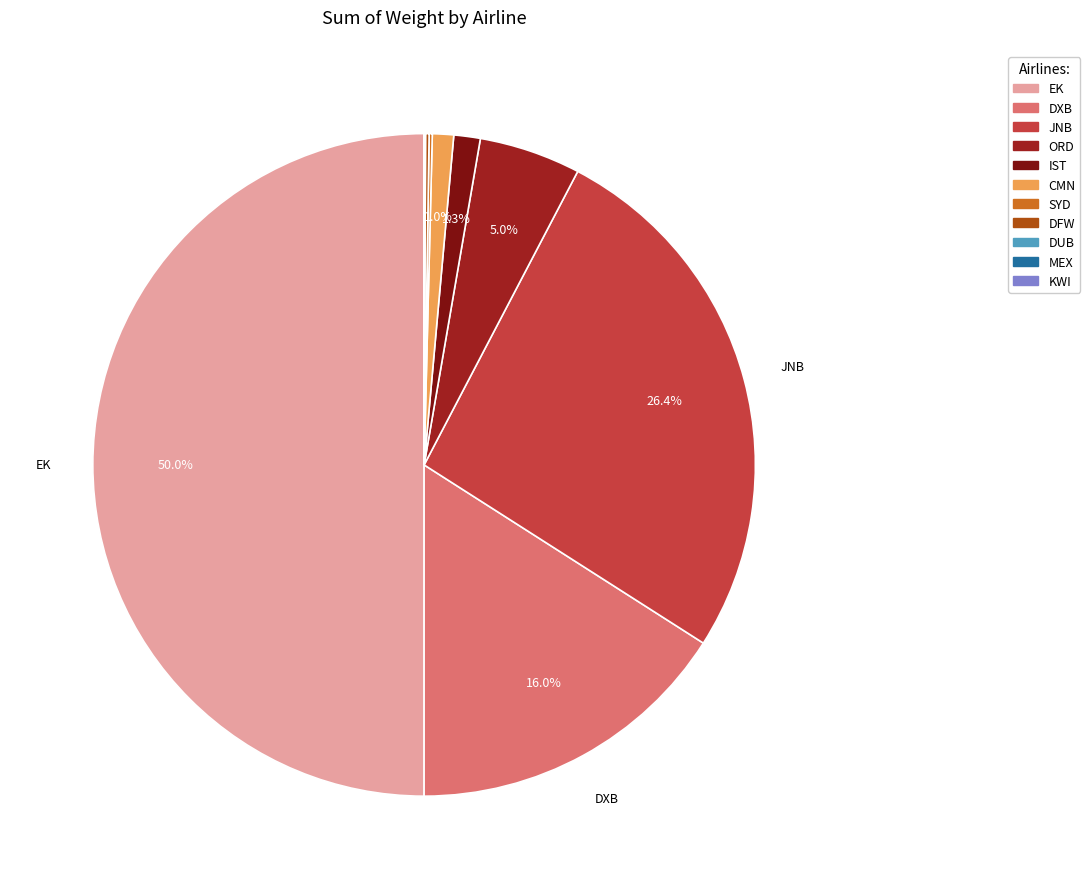

What is the change in value from ORD to KWI?

-33856